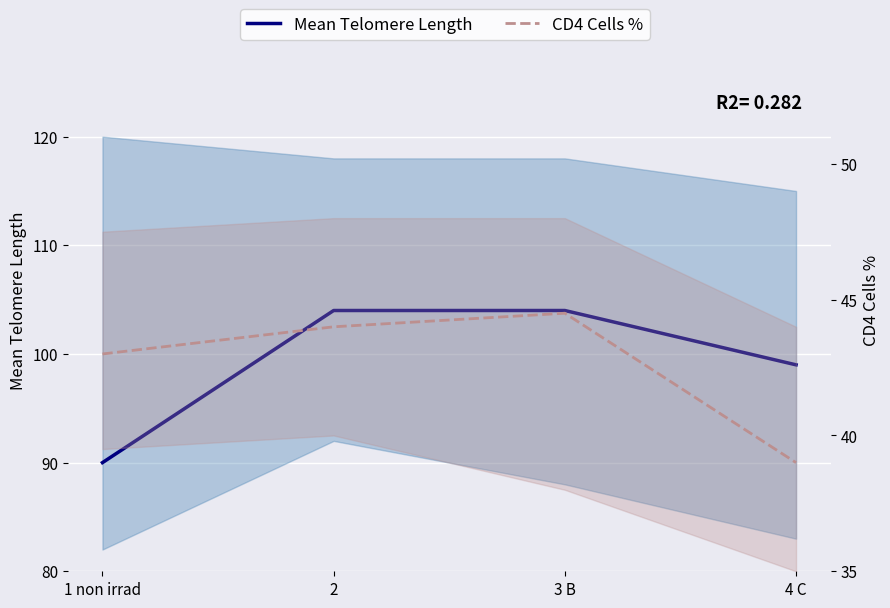

What value does the col_7 series have at 2?

44.0